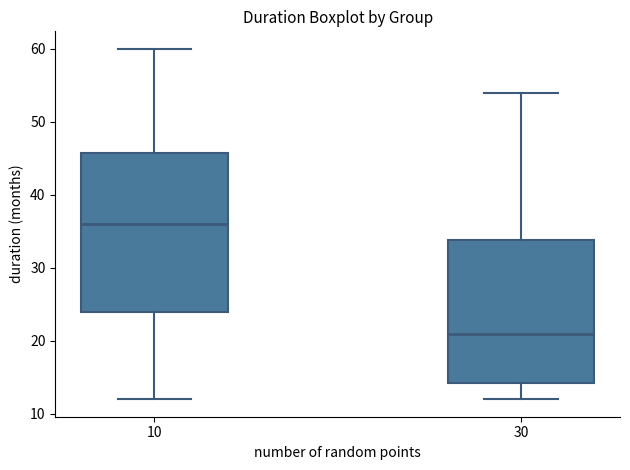

Comparing the boxes themselves (not the whiskers), which one is the tallest?

10